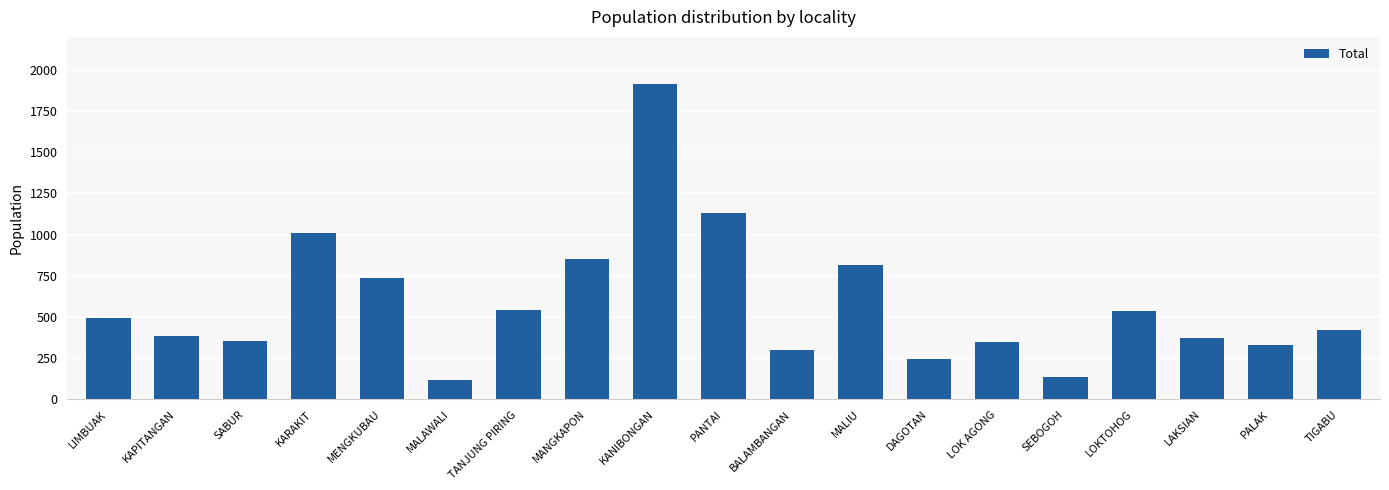

Approximately how many times larger is the value at LOK AGONG compared to TIGABU?

0.8